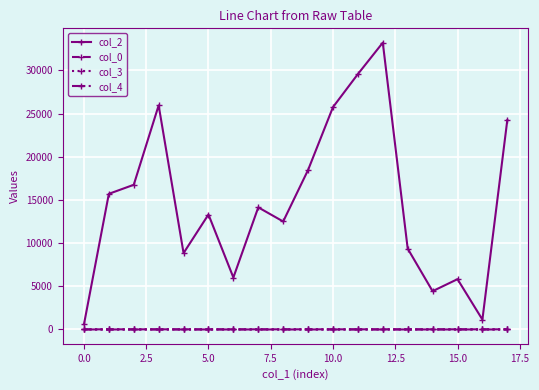

At how many categories does at least one series exceed 7935?

13